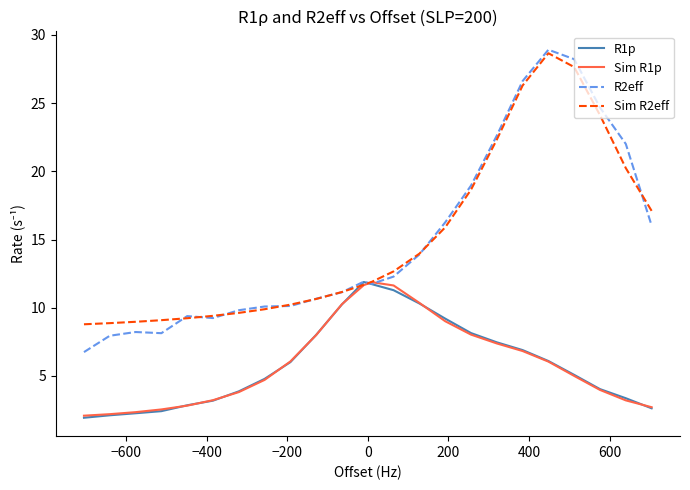

What is the maximum value for Sim R2eff?

28.6